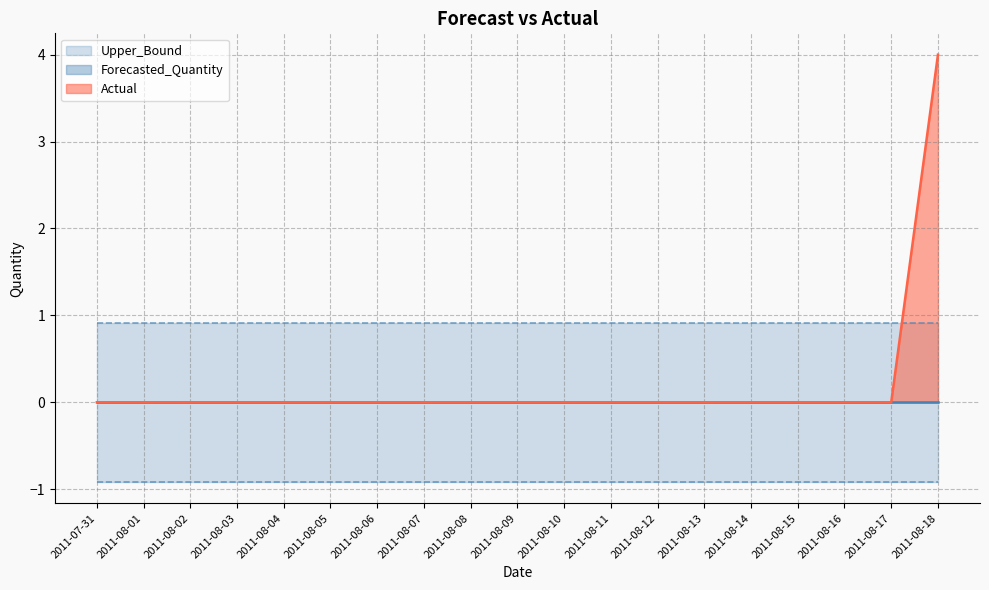

Which series has the largest total across all categories?

Upper_Bound